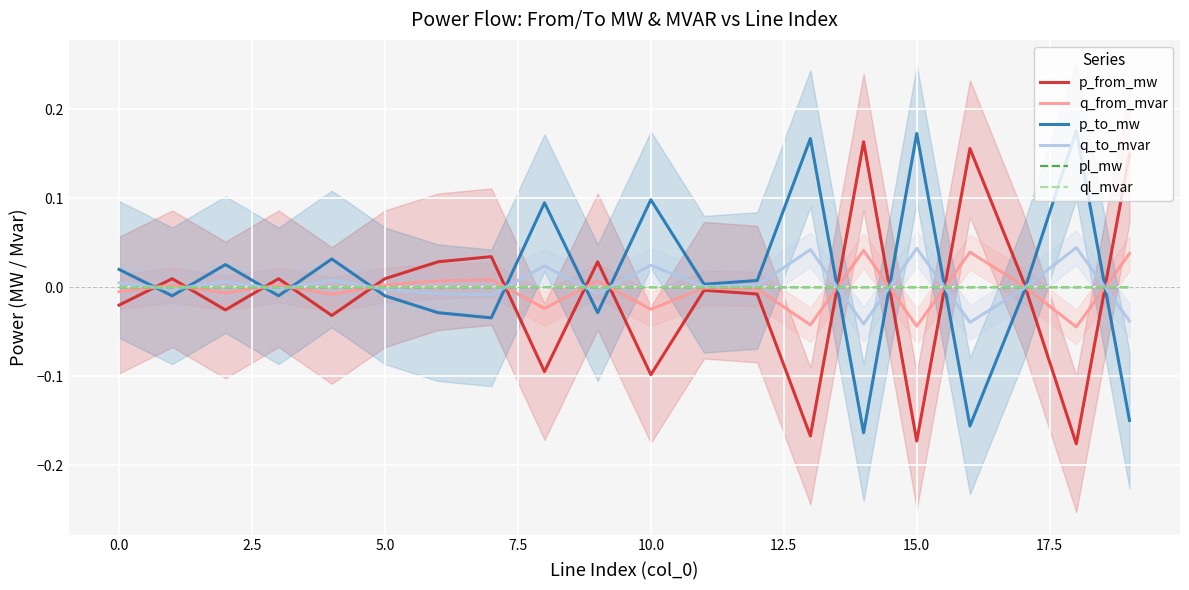

Reading left to right, transcribe all the data shown in this chart.

p_from_mw: -0.0	0.0	-0.0	0.0	-0.0	0.0	0.0	0.0	-0.1	0.0	-0.1	-0.0	-0.0	-0.2	0.2	-0.2	0.2	0.0	-0.2	0.1
q_from_mvar: -0.0	0.0	-0.0	0.0	-0.0	0.0	0.0	0.0	-0.0	0.0	-0.0	-0.0	-0.0	-0.0	0.0	-0.0	0.0	0.0	-0.0	0.0
p_to_mw: 0.0	-0.0	0.0	-0.0	0.0	-0.0	-0.0	-0.0	0.1	-0.0	0.1	0.0	0.0	0.2	-0.2	0.2	-0.2	-0.0	0.2	-0.1
q_to_mvar: 0.0	-0.0	0.0	-0.0	0.0	-0.0	-0.0	-0.0	0.0	-0.0	0.0	0.0	0.0	0.0	-0.0	0.0	-0.0	-0.0	0.0	-0.0
pl_mw: 0.0	0.0	0.0	0.0	0.0	0.0	0.0	0.0	0.0	0.0	0.0	0.0	0.0	0.0	0.0	0.0	0.0	0.0	0.0	0.0
ql_mvar: 0.0	0.0	0.0	0.0	0.0	0.0	0.0	0.0	0.0	0.0	0.0	-0.0	0.0	0.0	0.0	0.0	0.0	0.0	0.0	0.0